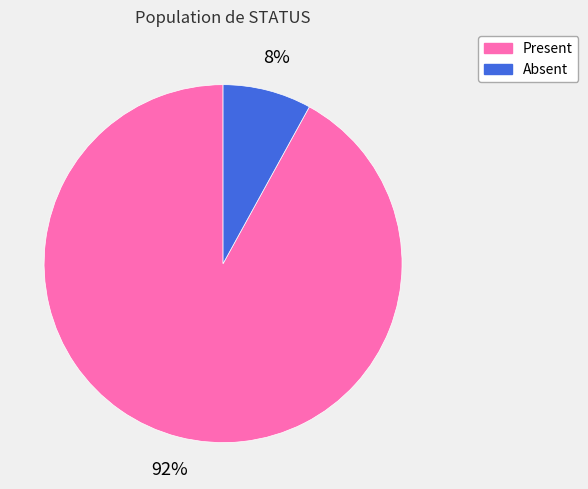

True or false: Present accounts for 92% of the total.

True